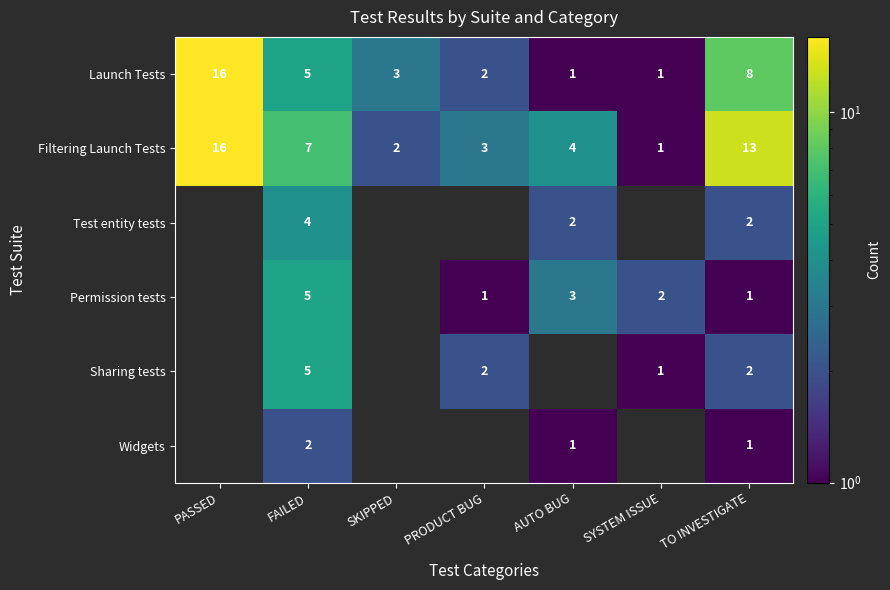

The value of Widgets at AUTO BUG is 2. True or false?

False